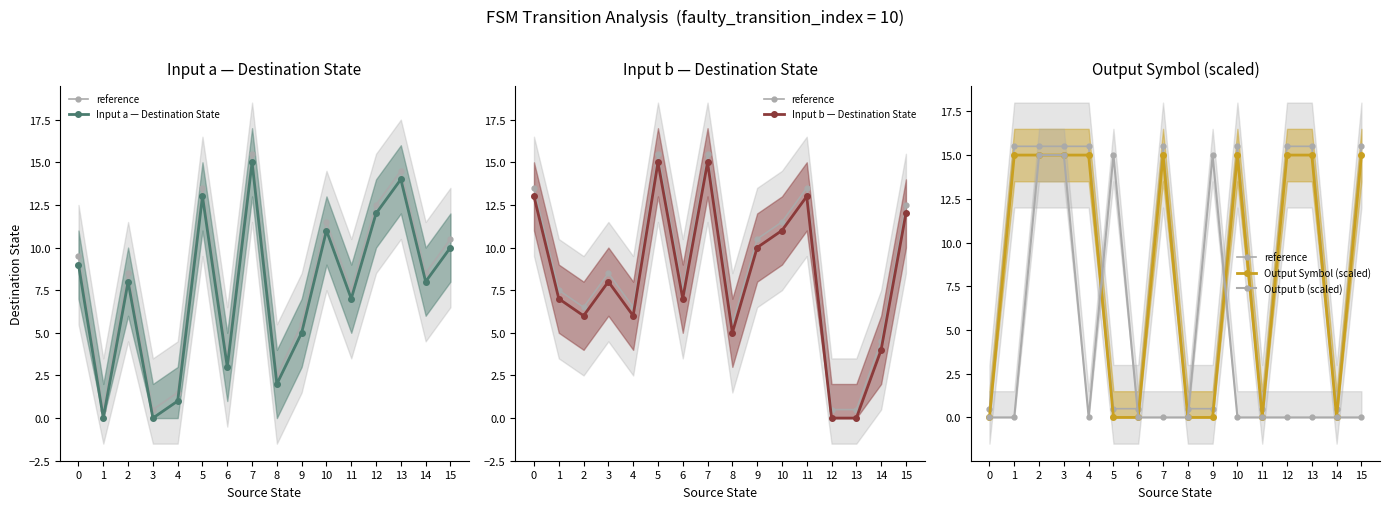

What are all the series names shown in the legend?

reference, Input a — Destination State, Input b — Destination State, Output Symbol (scaled), Output b (scaled)